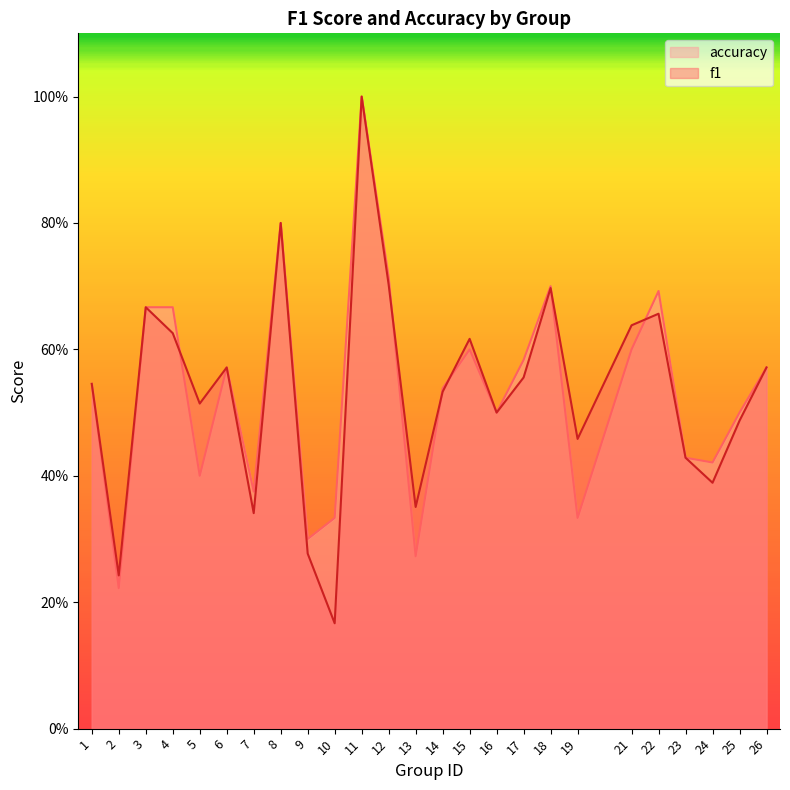

What is the value of the f1 point at the 8th from the left?

0.8